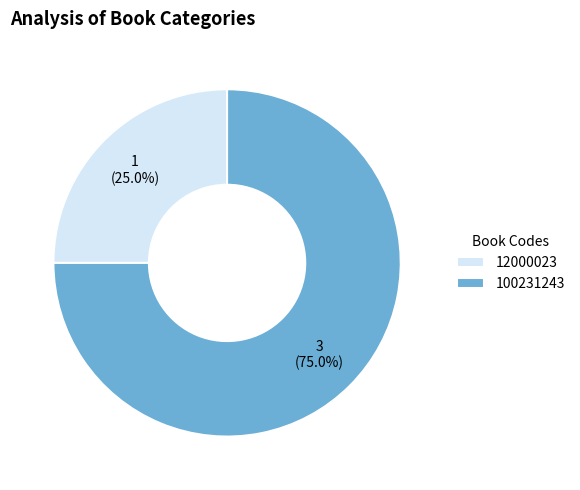

Do 12000023 and 100231243 together represent more than half of the pie?

Yes